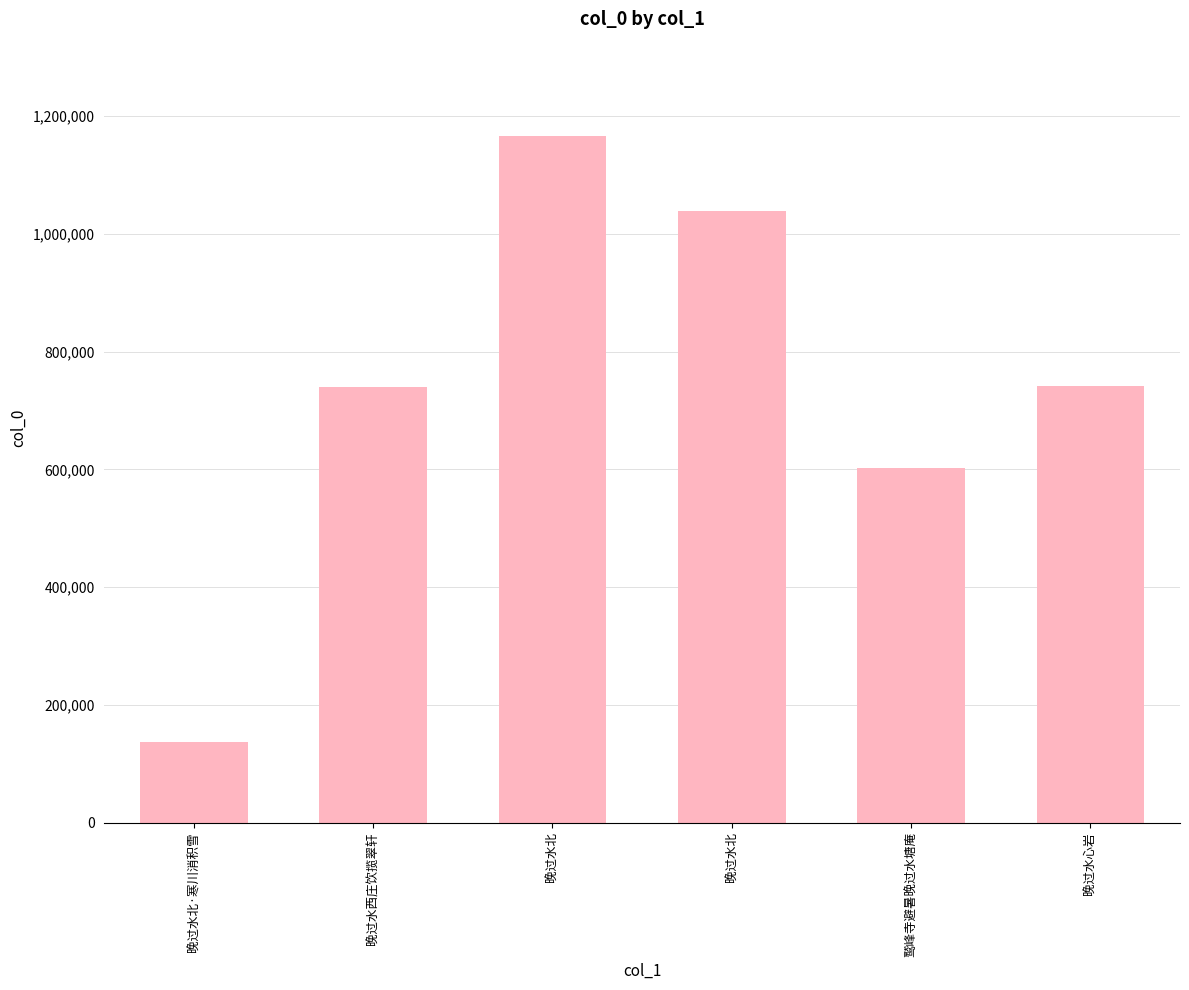

What value does the data have at 晚过水北, to the nearest 100?

1038500